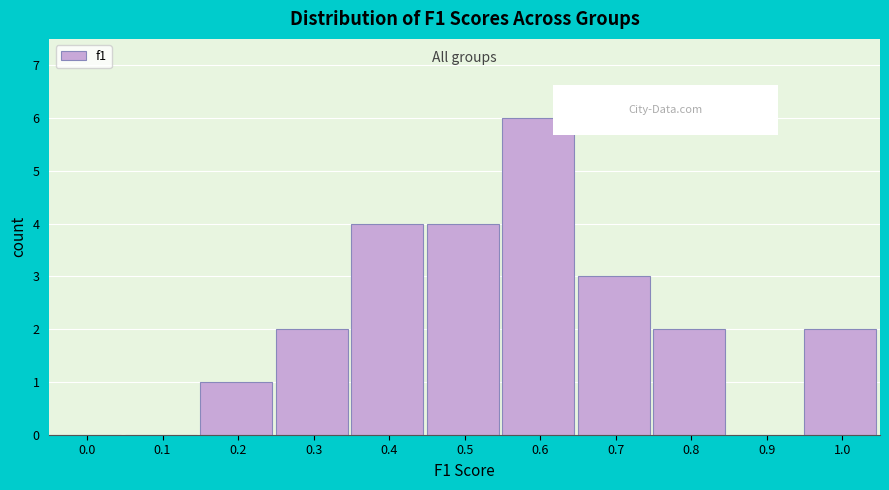

Reading left to right, list all the values displayed in this chart.

0.0=0	0.1=0	0.2=1	0.3=2	0.4=4	0.5=4	0.6=6	0.7=3	0.8=2	0.9=0	1.0=2